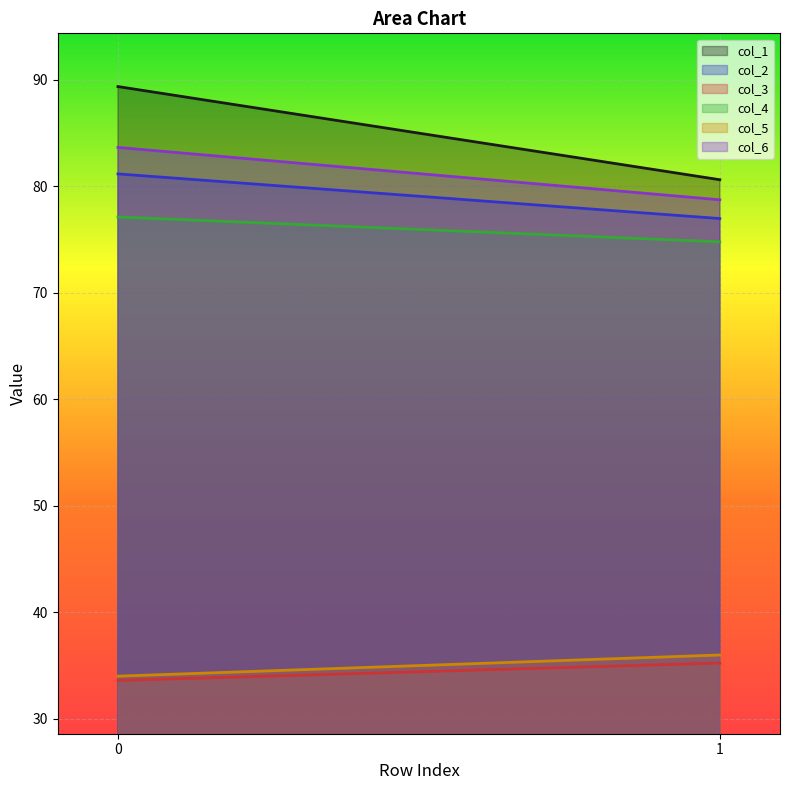

Reading right to left, transcribe all the data shown in this chart.

col_1: 80.6	89.4
col_2: 77.0	81.2
col_3: 35.2	33.6
col_4: 74.8	77.1
col_5: 36.0	34.0
col_6: 78.7	83.6